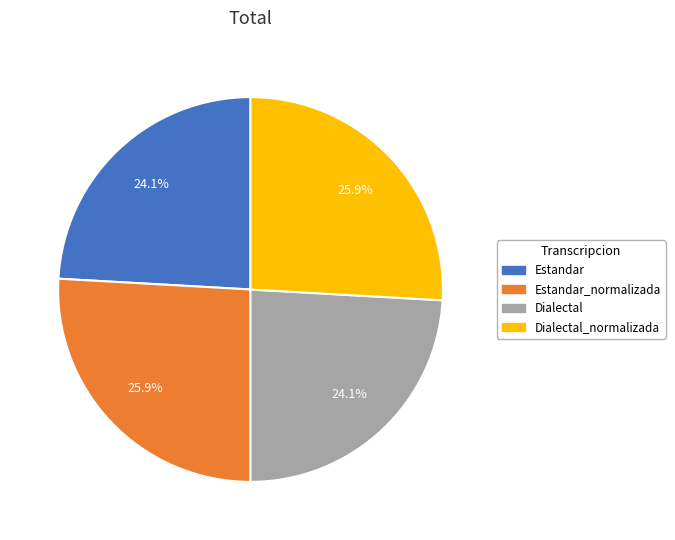

Is there a majority slice in this chart?

No